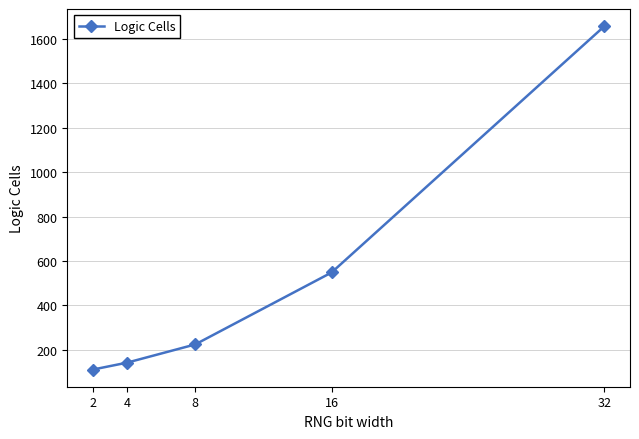

Reading left to right, transcribe all the data shown in this chart.

111	142	224	548	1657